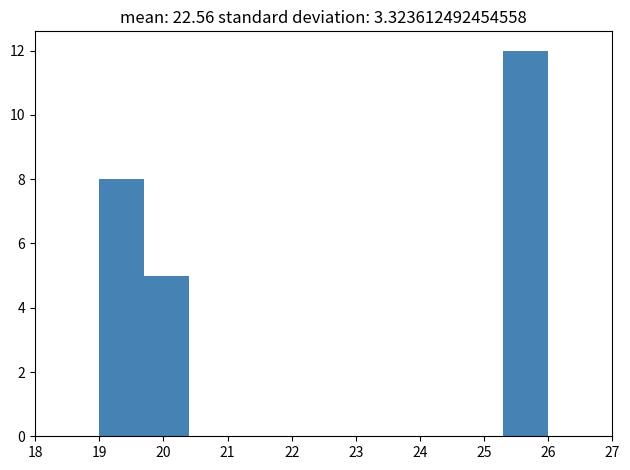

Reading left to right, transcribe this chart: for each bar, give the range it covers on the x-axis and its height. The values are not printed on the chart, so give them approximately, as read against the axis.

19.0 to 19.7: 8
19.7 to 20.4: 5
20.4 to 21.1: 0
21.1 to 21.8: 0
21.8 to 22.5: 0
22.5 to 23.2: 0
23.2 to 23.9: 0
23.9 to 24.6: 0
24.6 to 25.3: 0
25.3 to 26.0: 12